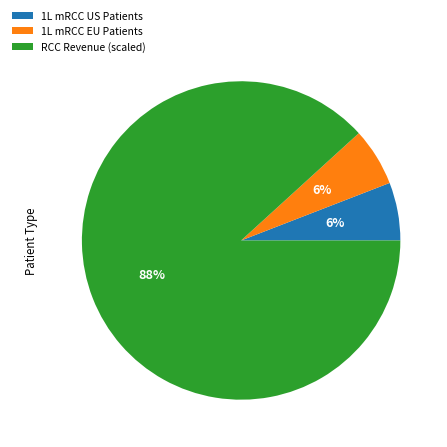

Do 1L mRCC EU Patients and 1L mRCC US Patients together represent more than half of the pie?

No